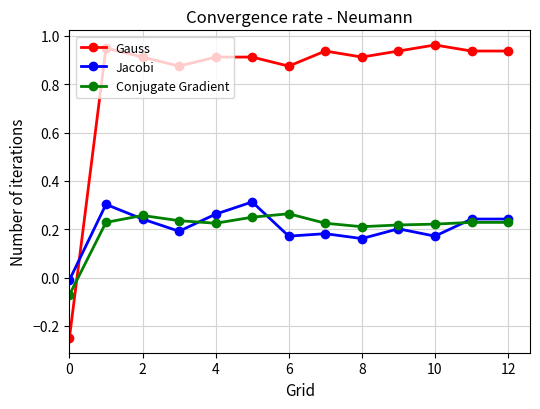

Which series has the widest spread of values?

Gauss